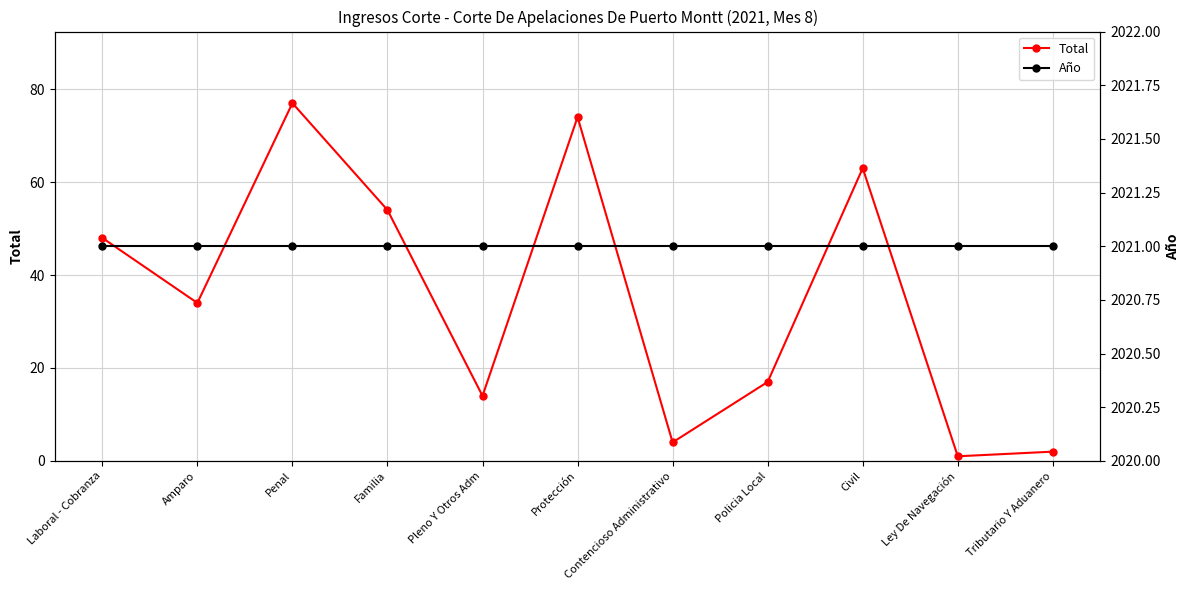

At which label does Total reach its peak?

Penal